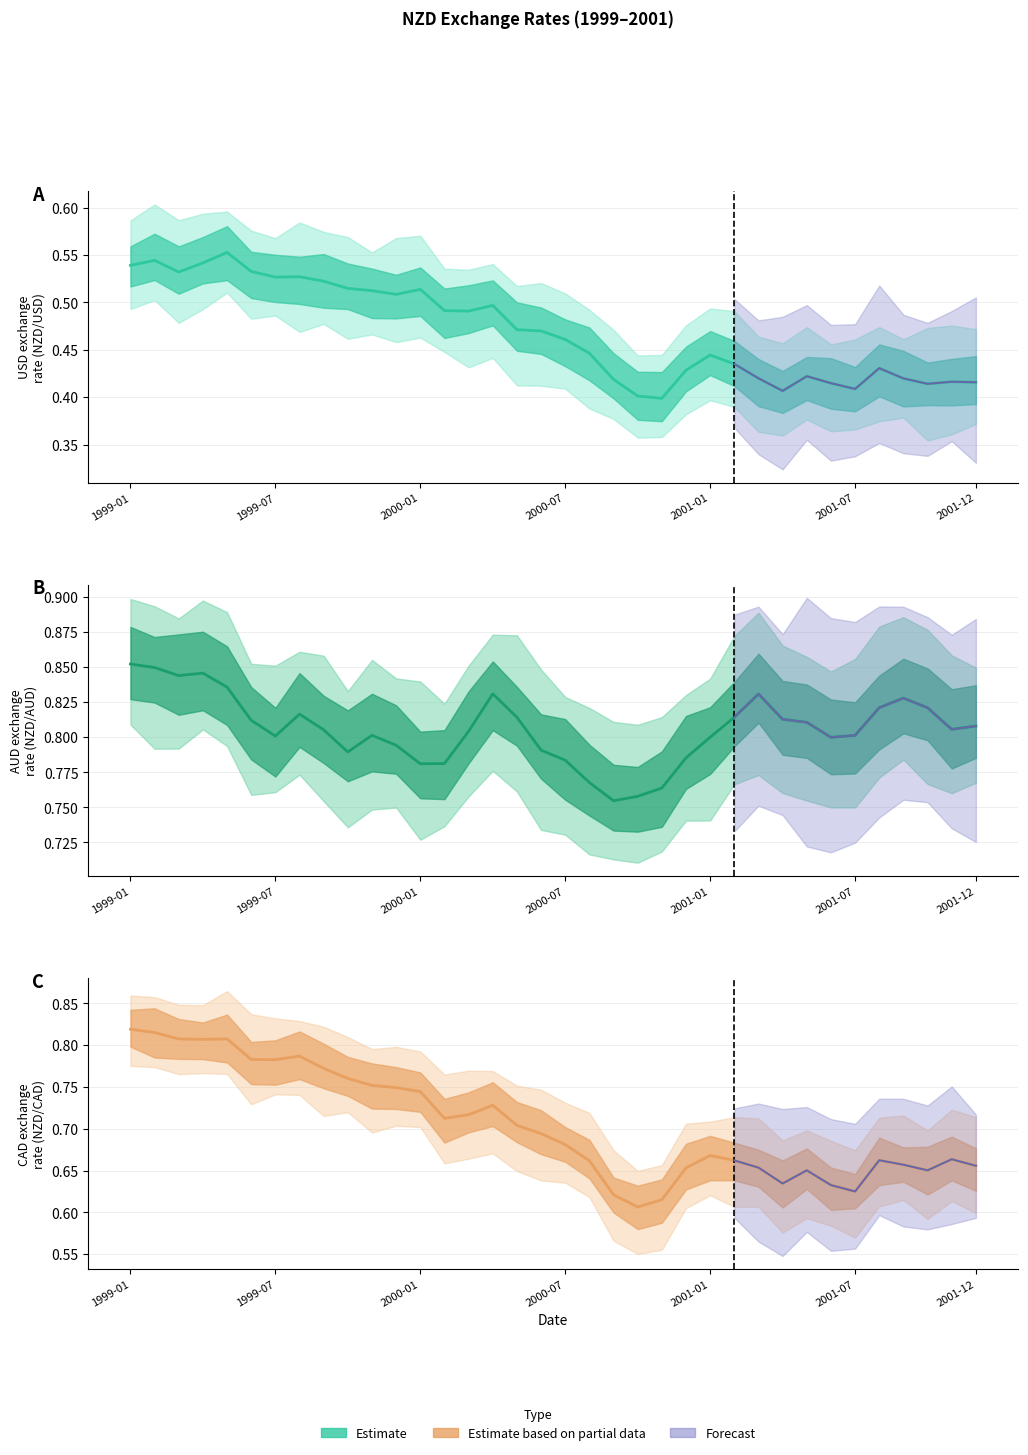

True or false: EUR (NZD/EUR) and CAD (NZD/CAD) intersect in this chart.

False